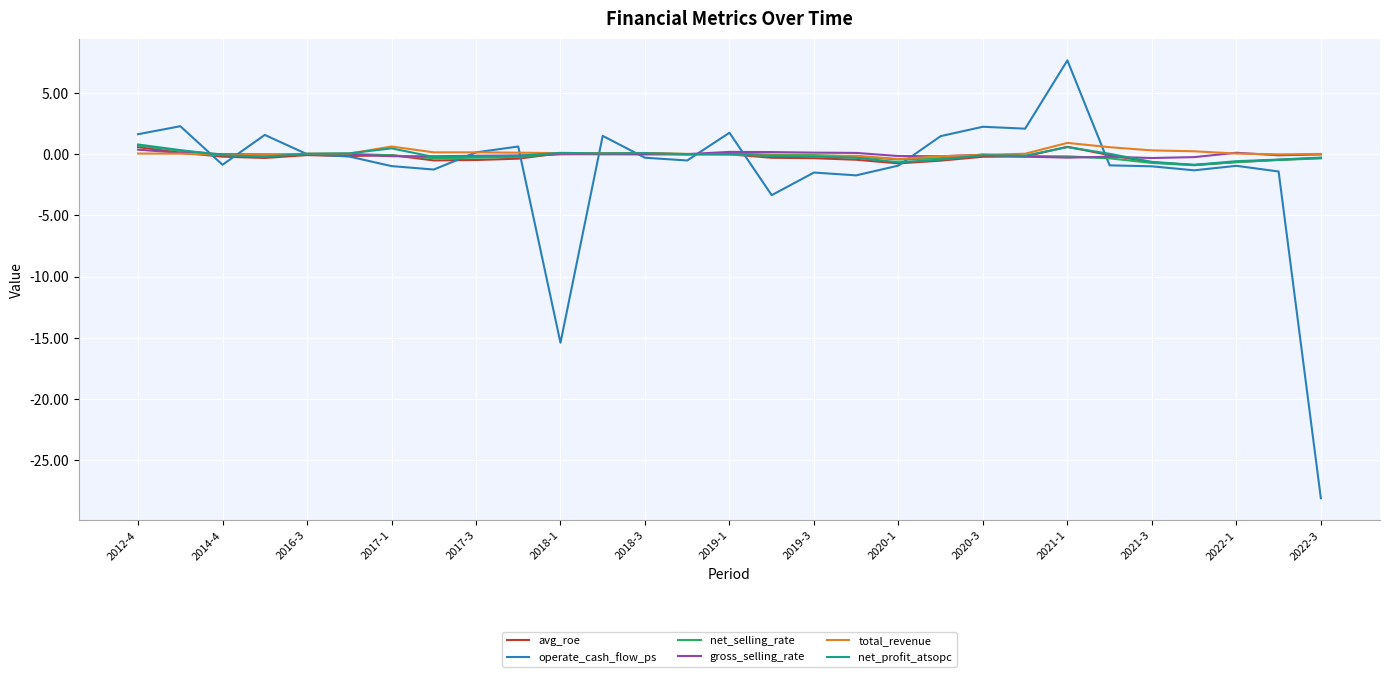

What is the lowest value of the net_profit_atsopc series?

-0.9